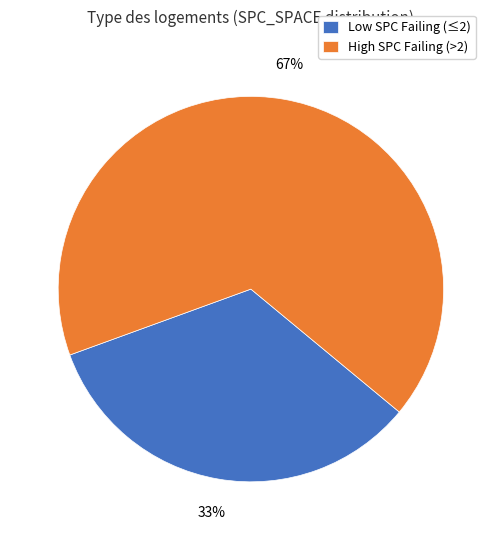

Do High SPC Failing (>2) and Low SPC Failing (≤2) together represent more than half of the pie?

Yes